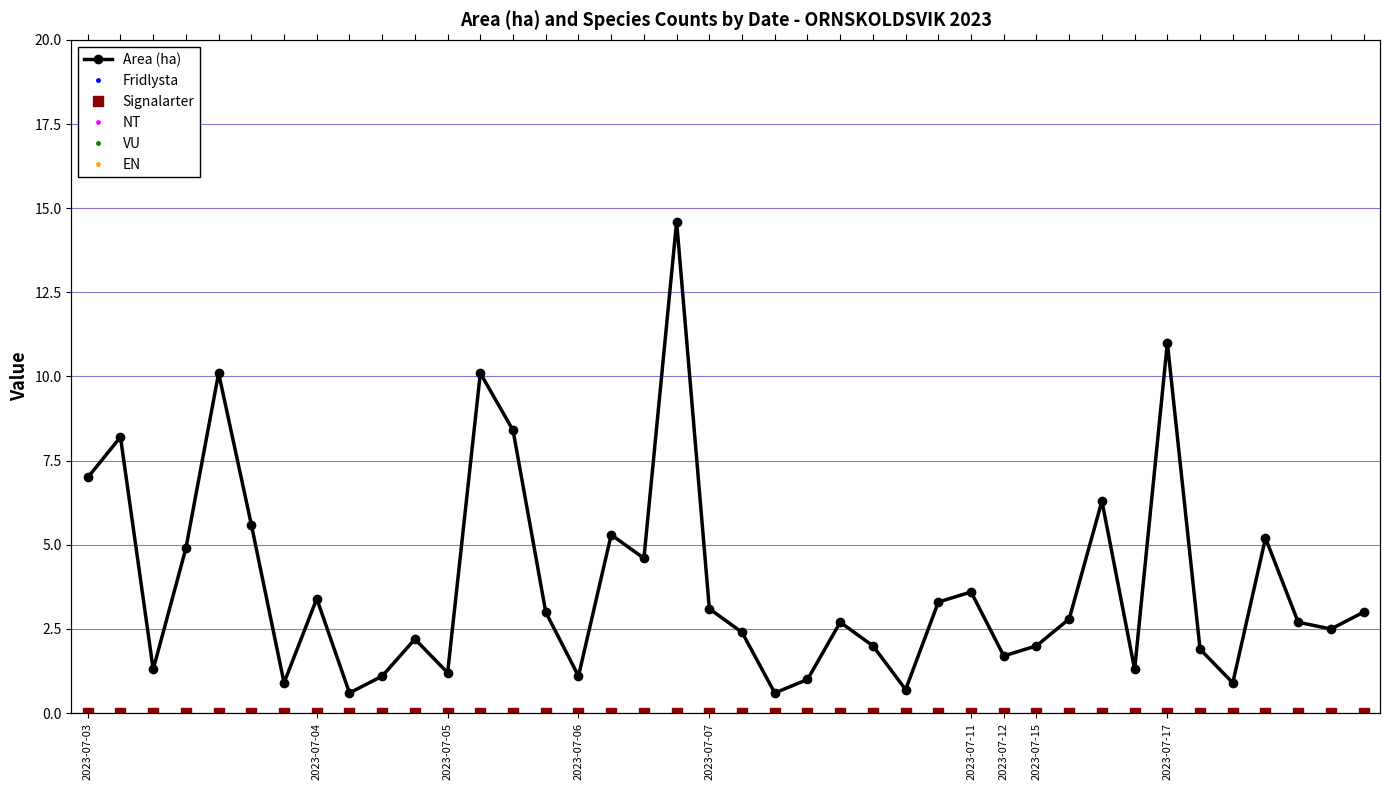

True or false: EN and Area (ha) intersect in this chart.

False